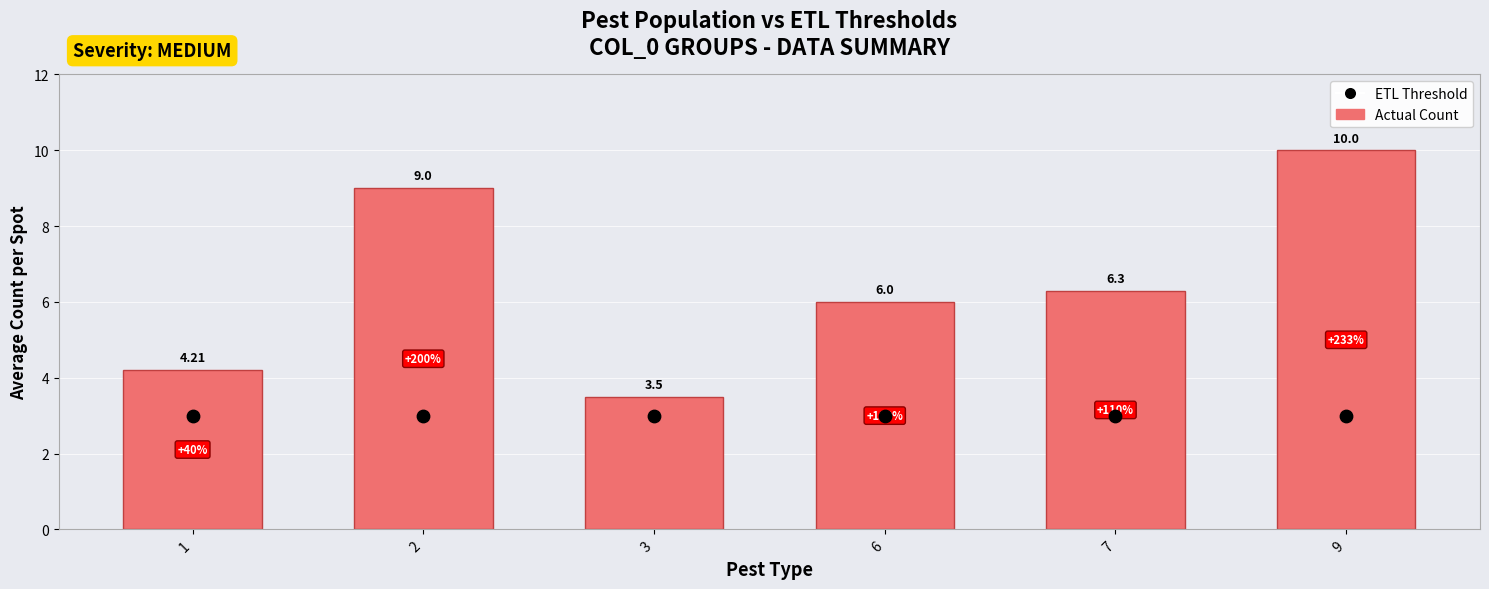

Which series has the largest Y range (max minus min)?

Actual Count